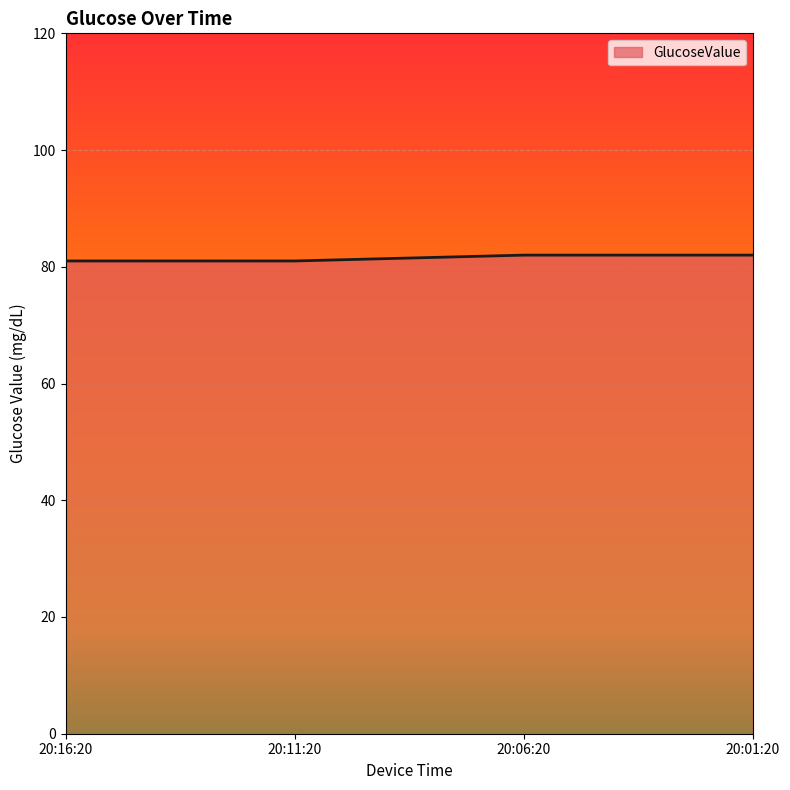

The value at 20:06:20 is 44. True or false?

False